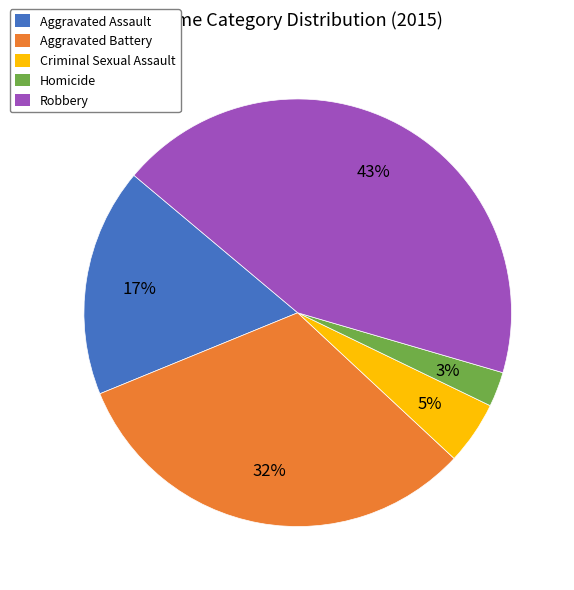

What is the ratio of the value at Homicide to the value at Criminal Sexual Assault?

0.6